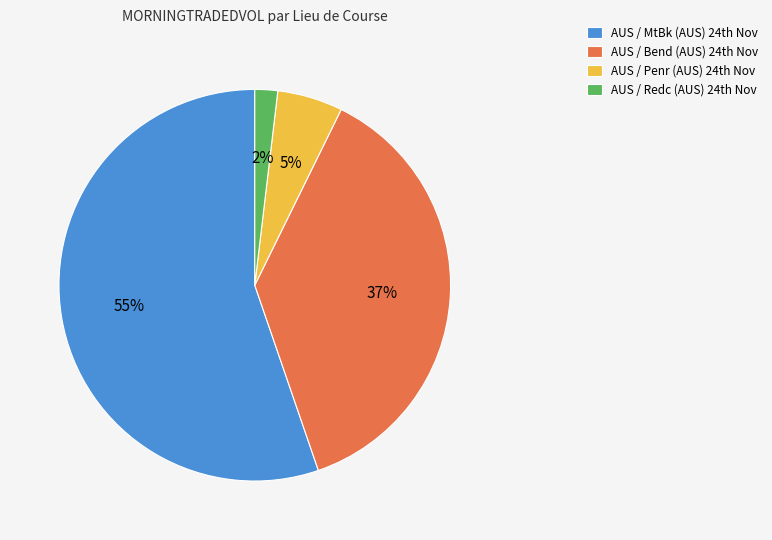

Rank the categories by value from highest to lowest.

AUS / MtBk (AUS) 24th Nov, AUS / Bend (AUS) 24th Nov, AUS / Penr (AUS) 24th Nov, AUS / Redc (AUS) 24th Nov